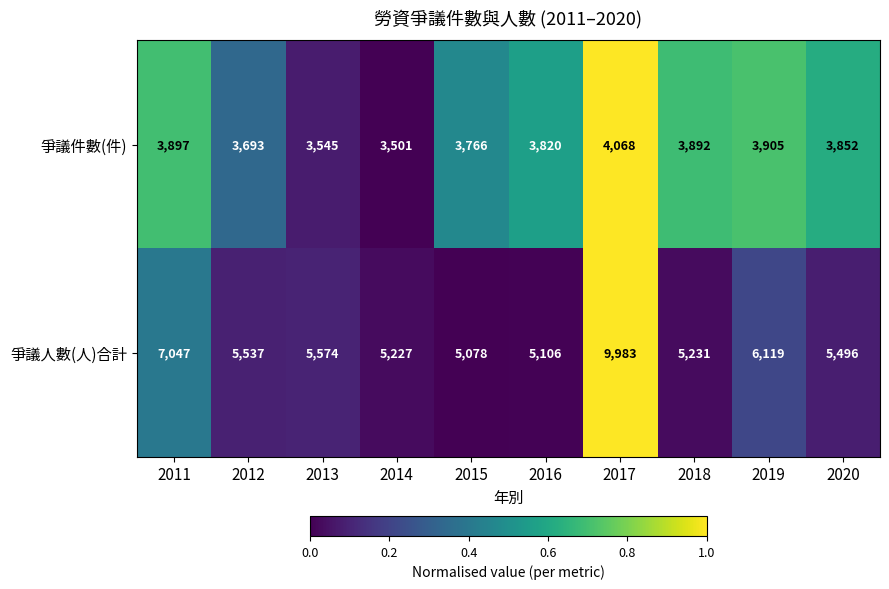

What is the difference between the highest and lowest values at 2015?

1312